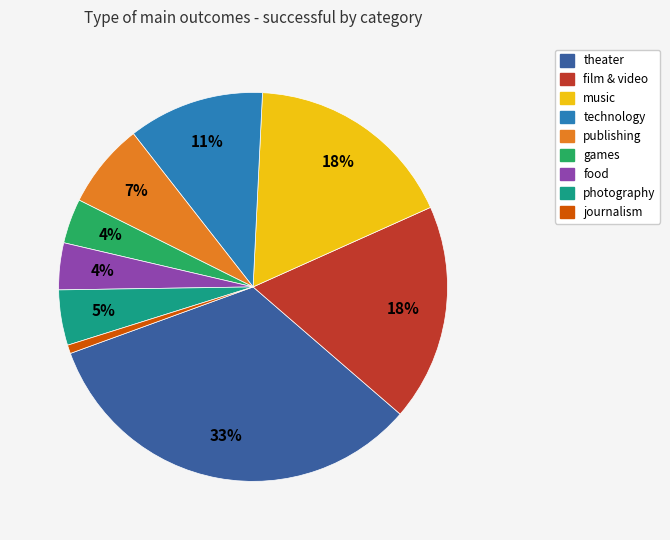

Which slice is the largest?

theater